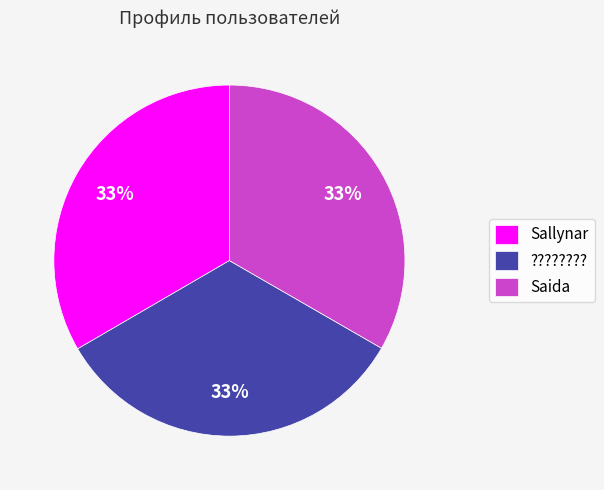

What is the ratio of the value at ???????? to the value at Sallynar?

1.0